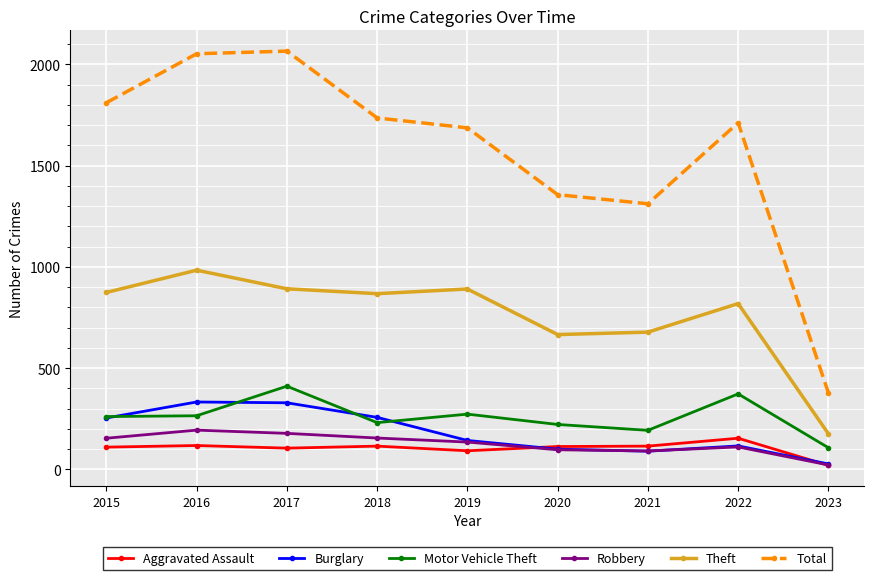

True or false: Theft has more than 0 points higher than both neighbors.

True